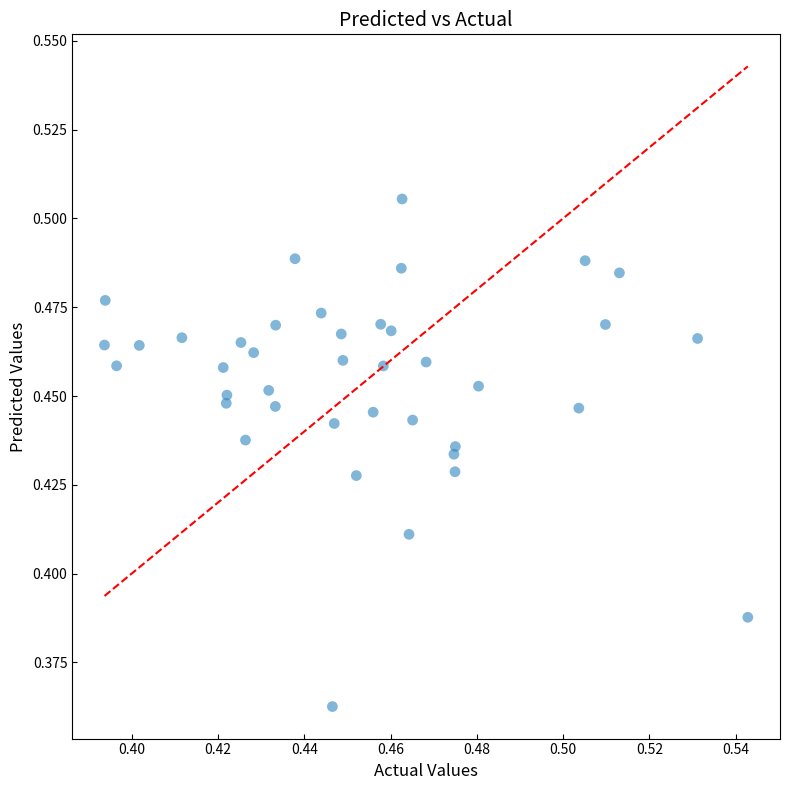

Count the number of points in this scatter plot.

40